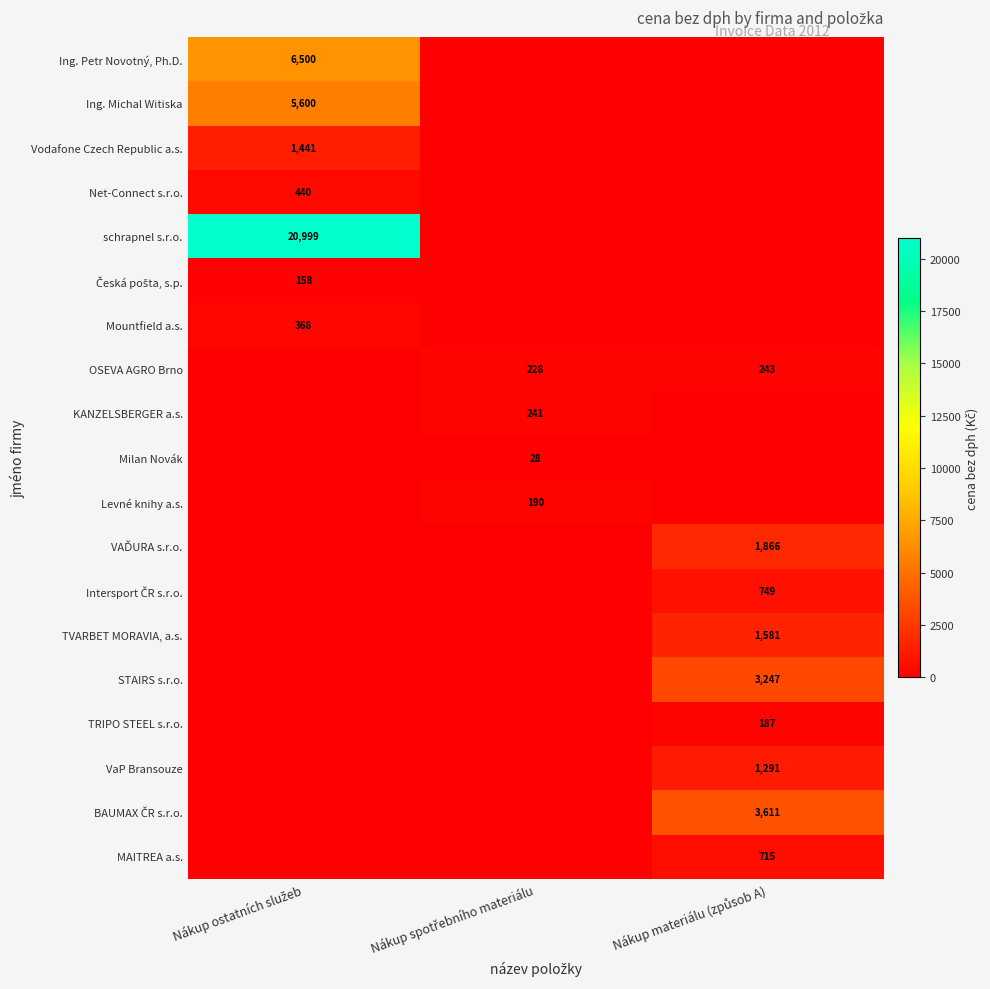

What is the difference between the maximum and minimum values in the VaP Bransouze series?

1290.8